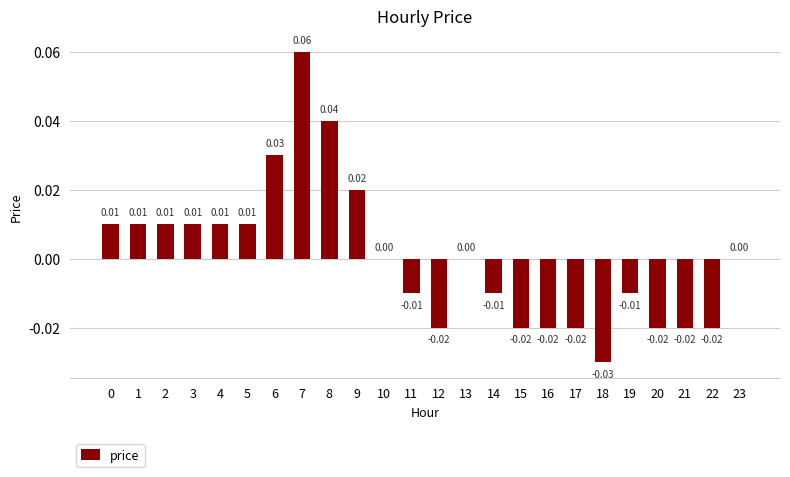

Which has a higher value, 22 or 23?

23